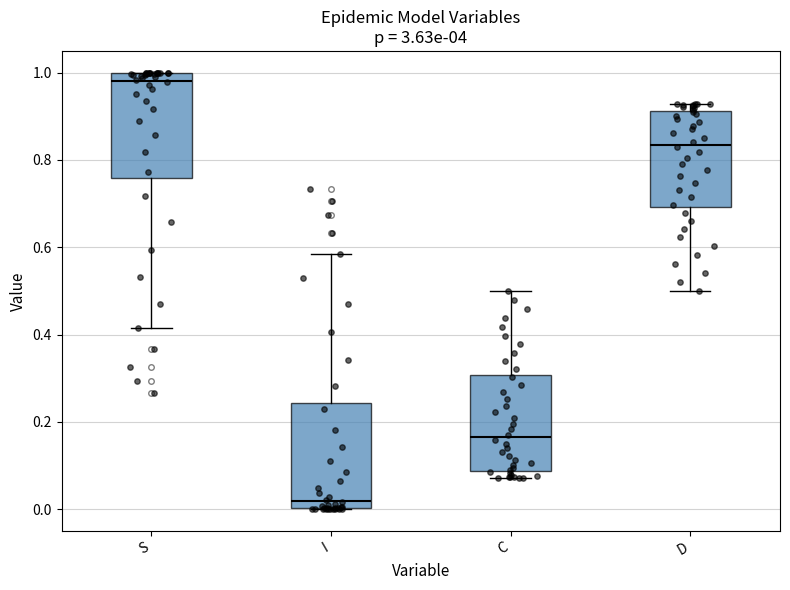

Reading left to right, read every box against the y-axis: the position of its median line, the range the box covers, and the ends of its whiskers. The values are not printed on the chart, so give them approximately, as read against the axis.

S: median 0.98, box 0.76 to 1.00, whiskers 0.42 to 1.00
I: median 0.02, box 0.00 to 0.24, whiskers 0.00 to 0.58
C: median 0.16, box 0.08 to 0.30, whiskers 0.08 (just below the box's lower edge) to 0.50
D: median 0.84, box 0.70 to 0.92, whiskers 0.50 to 0.92 (just above the box's upper edge)